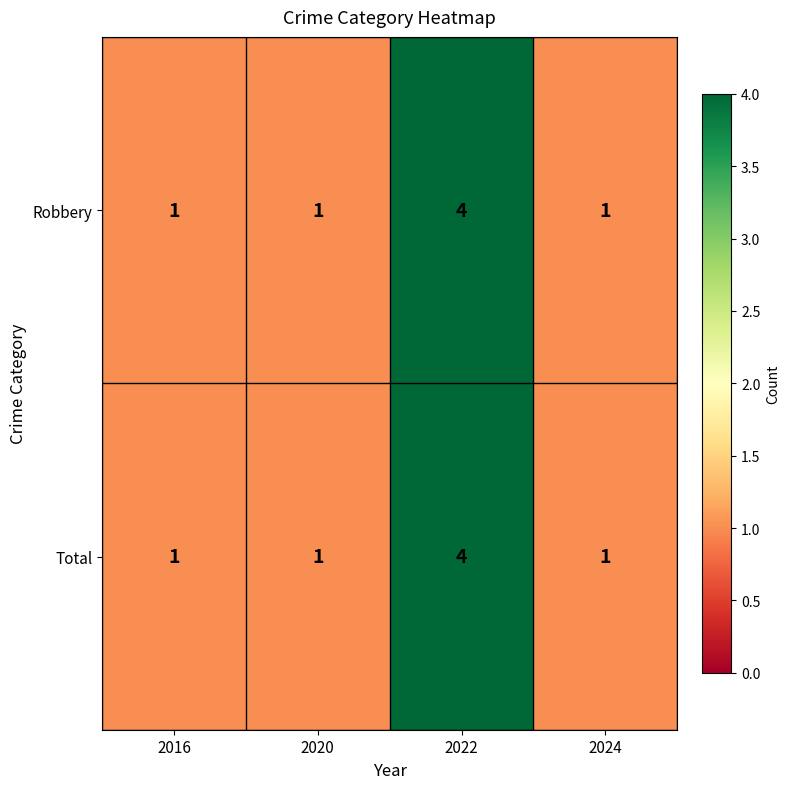

Is the value of Robbery at 2022 greater than the value of Total at 2020?

Yes